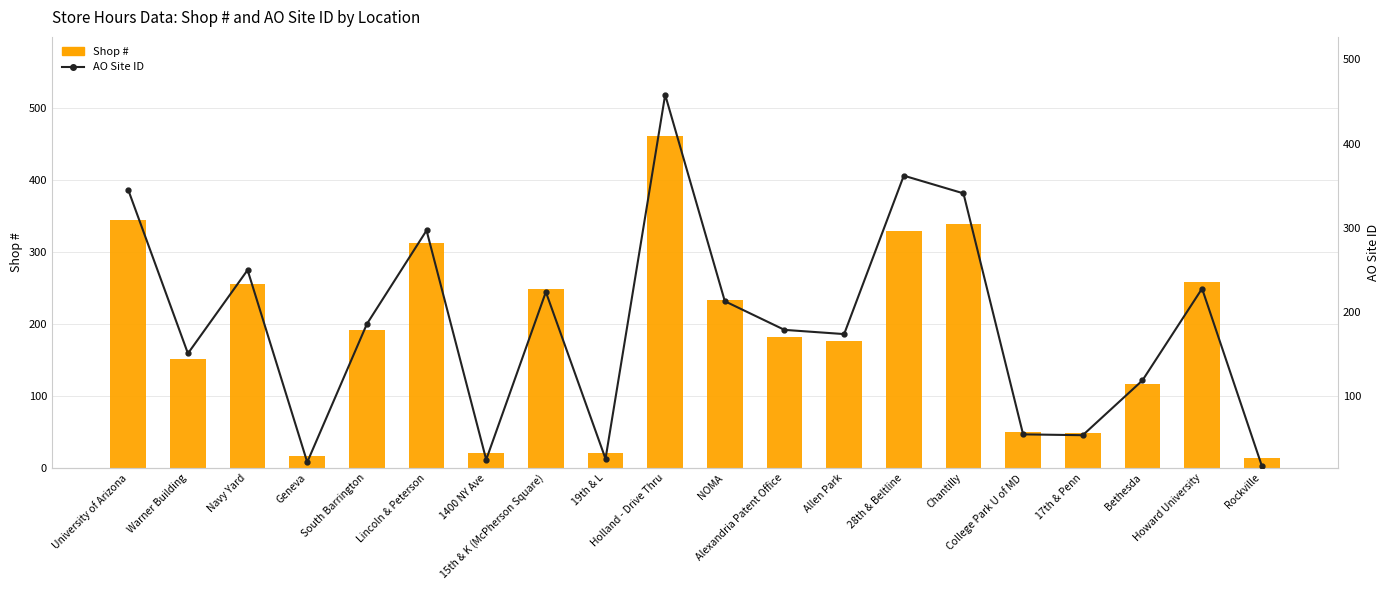

Reading right to left, list all the values displayed in this chart.

Shop #: Rockville=13	Howard University=259	Bethesda=117	17th & Penn=49	College Park U of MD=50	Chantilly=339	28th & Beltline=329	Allen Park=176	Alexandria Patent Office=182	NOMA=233	Holland - Drive Thru=461	19th & L=21	15th & K (McPherson Square)=249	1400 NY Ave=20	Lincoln & Peterson=313	South Barrington=192	Geneva=17	Navy Yard=256	Warner Building=152	University of Arizona=344
AO Site ID: Rockville=18	Howard University=228	Bethesda=119	17th & Penn=54	College Park U of MD=55	Chantilly=341	28th & Beltline=362	Allen Park=174	Alexandria Patent Office=179	NOMA=213	Holland - Drive Thru=458	19th & L=26	15th & K (McPherson Square)=224	1400 NY Ave=25	Lincoln & Peterson=297	South Barrington=186	Geneva=22	Navy Yard=250	Warner Building=151	University of Arizona=345